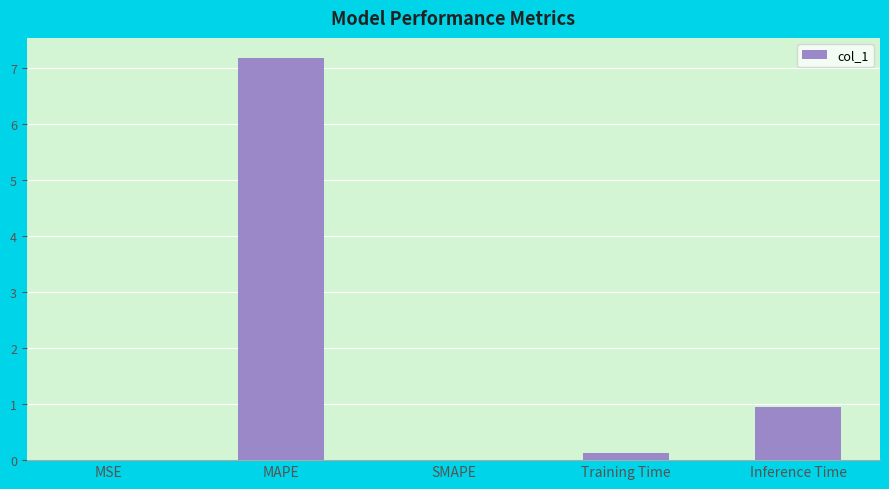

Which has a higher value, MAPE or Inference Time?

MAPE